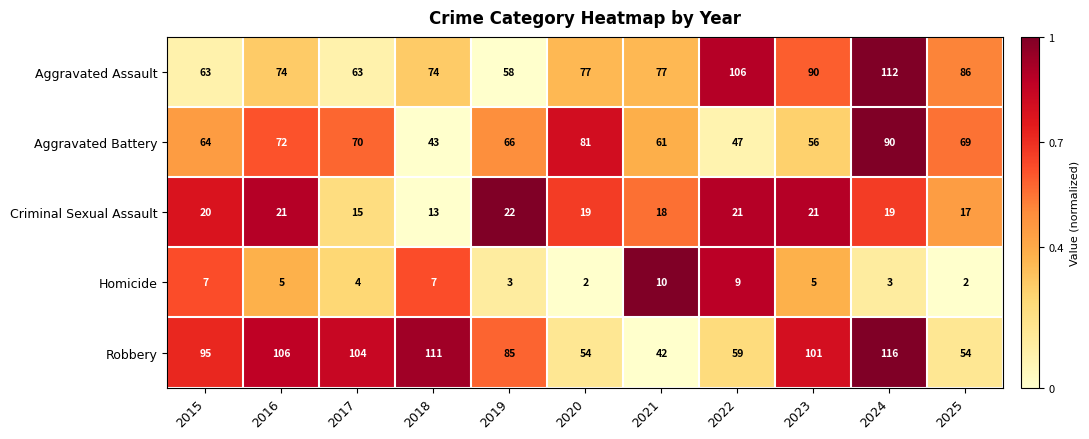

How many series are shown in this chart?

5